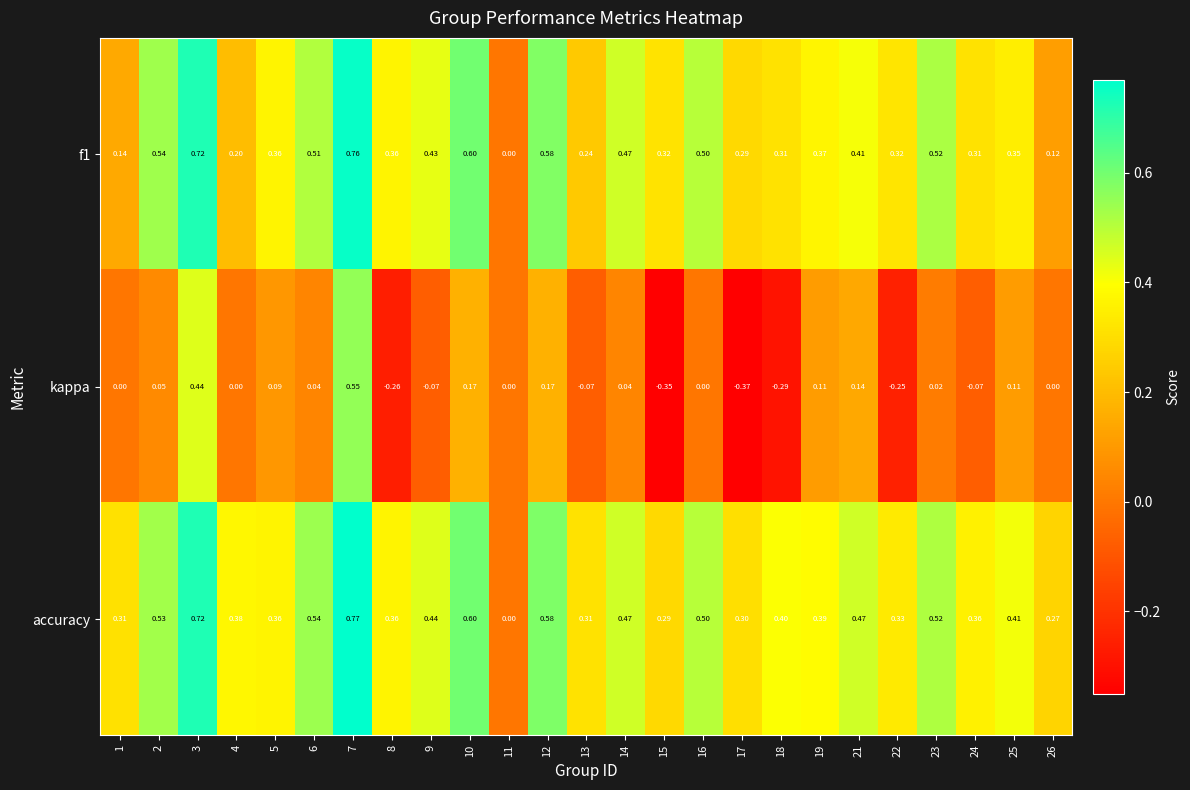

Which series has the widest spread of values?

kappa